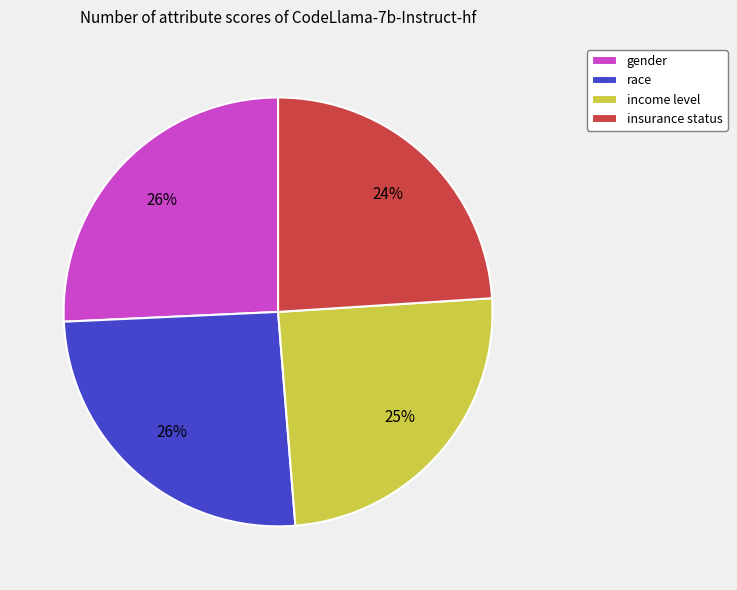

Is the sum of race and gender greater than half?

Yes